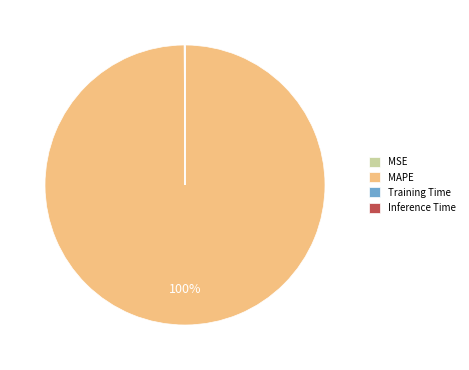

Is it true that MAPE is 100% of the pie?

True